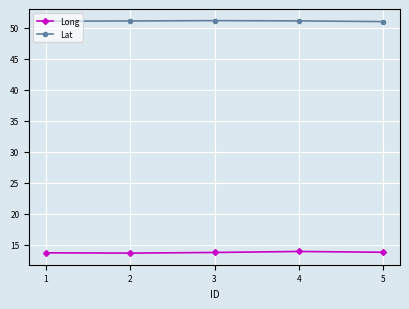

At 5, list the series in order from smallest to largest.

Long, Lat